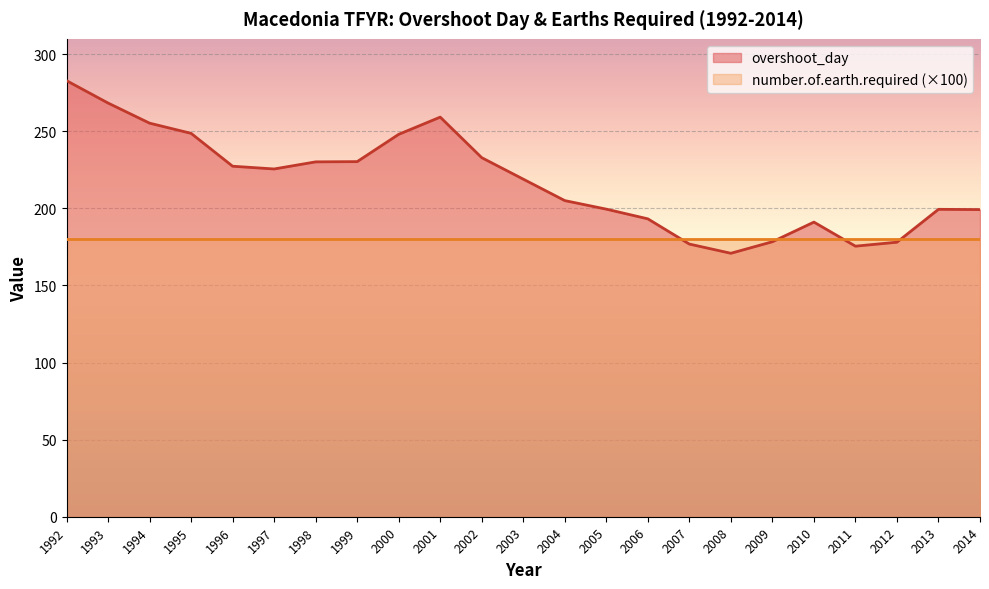

How many lines are shown in the chart?

2